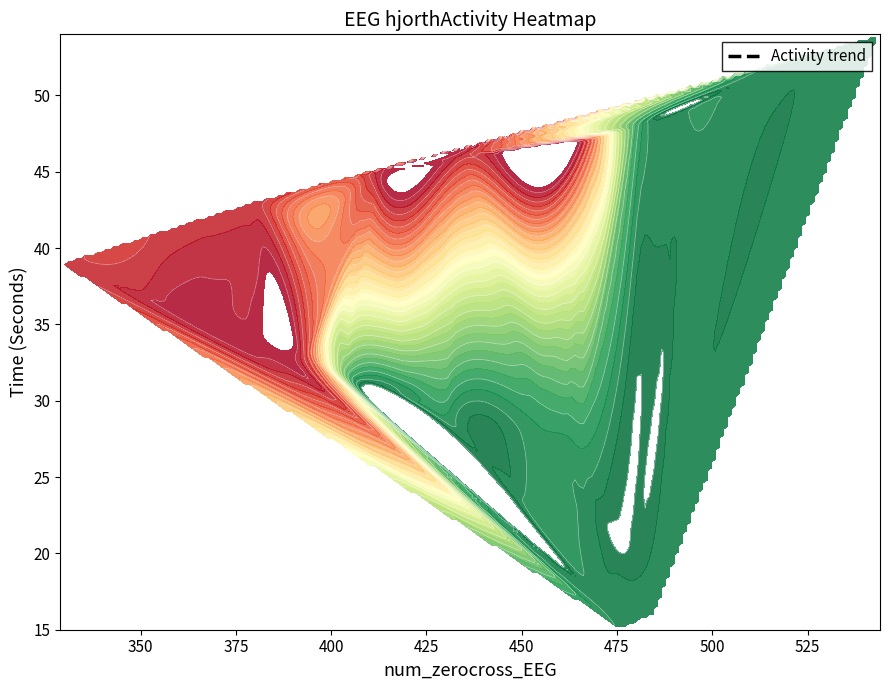

Reading left to right, what are all the values shown in this chart?

time: 15.0	16.0	17.0	18.0	19.0	20.0	21.0	22.0	23.0	24.0	25.0	26.0	27.0	28.0	29.0	30.0	31.0	32.0	33.0	34.0	35.0	36.0	37.0	38.0	39.0	40.0	41.0	42.0	43.0	44.0	45.0	46.0	47.0	48.0	49.0	50.0	51.0	52.0	53.0	54.0
num_zerocross: 476.0	485.0	470.0	475.0	481.0	476.0	479.0	467.0	452.0	452.0	456.0	466.0	461.0	454.0	430.0	433.0	419.0	404.0	393.0	381.0	369.0	361.0	352.0	344.0	329.0	350.0	354.0	368.0	379.0	412.0	411.0	434.0	468.0	480.0	494.0	509.0	509.0	517.0	532.0	544.0
hjorthActivity: 74.2	74.0	73.5	69.4	63.2	54.0	54.9	72.0	79.4	78.2	82.2	82.3	81.8	84.6	86.5	84.5	87.6	132.4	445.4	475.2	479.7	476.8	460.4	451.2	450.3	446.5	448.0	452.9	453.0	453.4	455.4	454.1	418.4	105.5	76.2	69.8	70.2	68.1	66.5	67.9